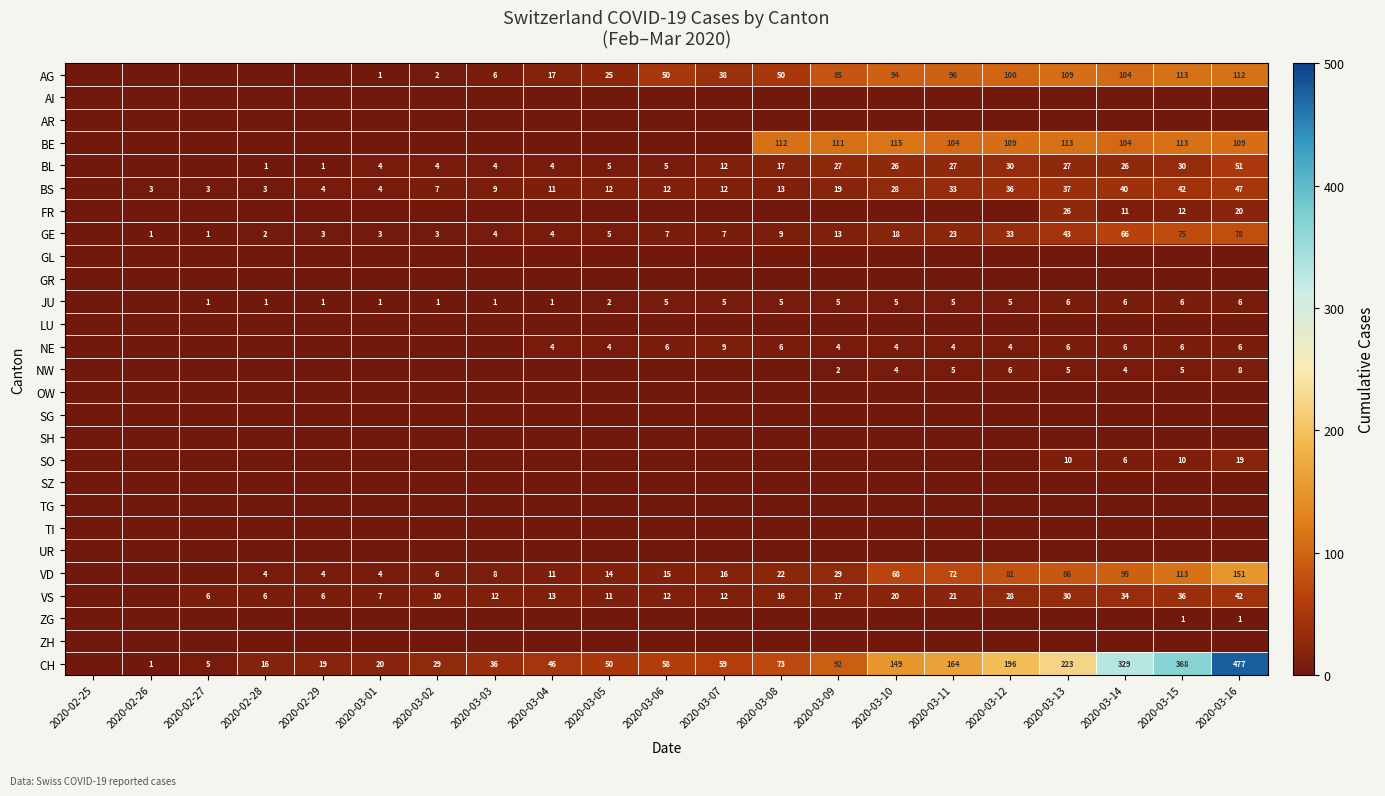

How many categories are shown in the chart?

21